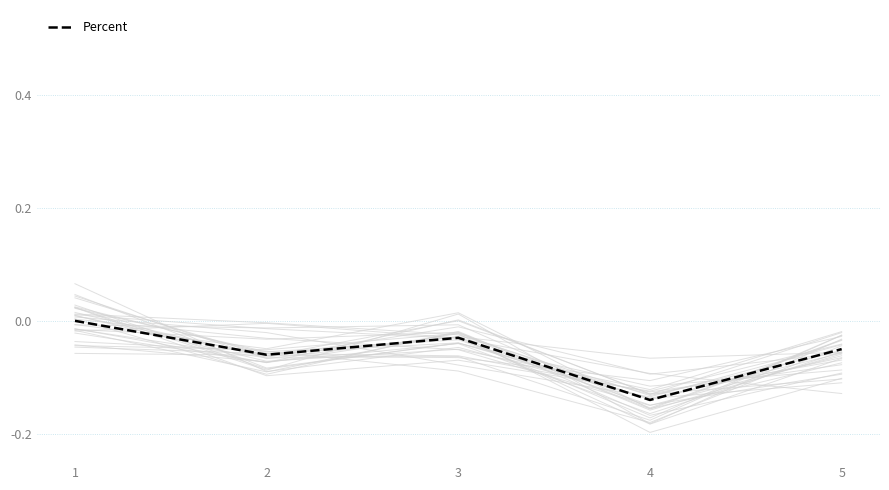

Rank the categories by value from lowest to highest.

4, 2, 5, 3, 1